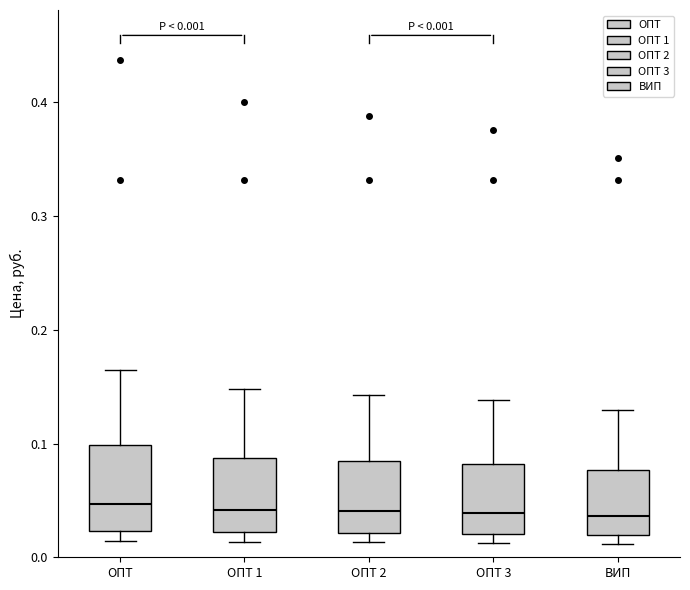

Comparing the boxes themselves (not the whiskers), which one is the tallest?

ОПТ